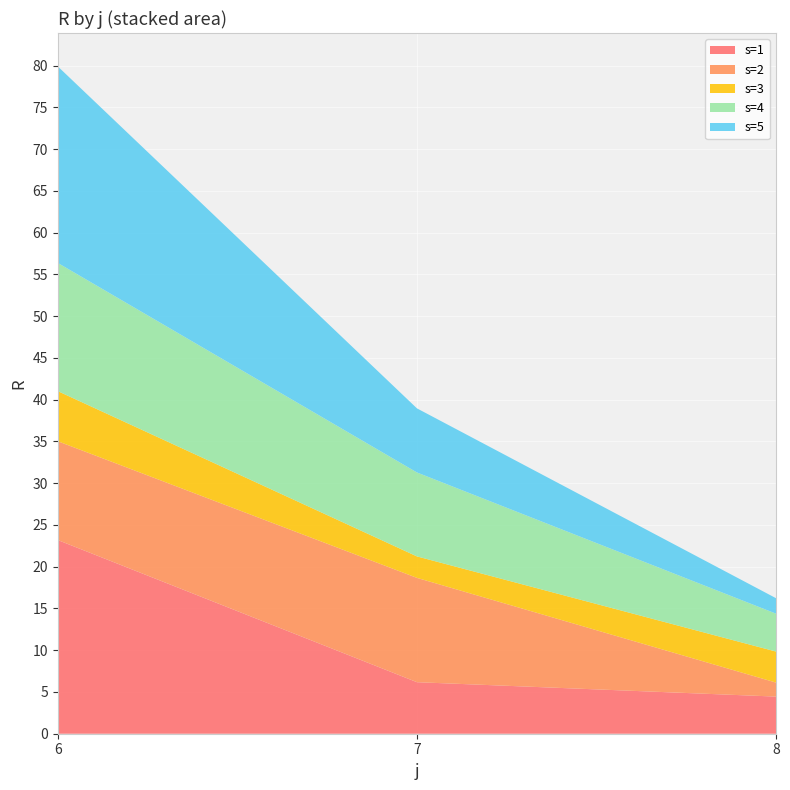

Reading left to right, extract all data points from this chart.

s=1: j=6=23.2	j=7=6.2	j=8=4.4
s=2: j=6=11.8	j=7=12.5	j=8=1.7
s=3: j=6=6.0	j=7=2.6	j=8=3.7
s=4: j=6=15.3	j=7=10.1	j=8=4.5
s=5: j=6=23.5	j=7=7.7	j=8=1.9